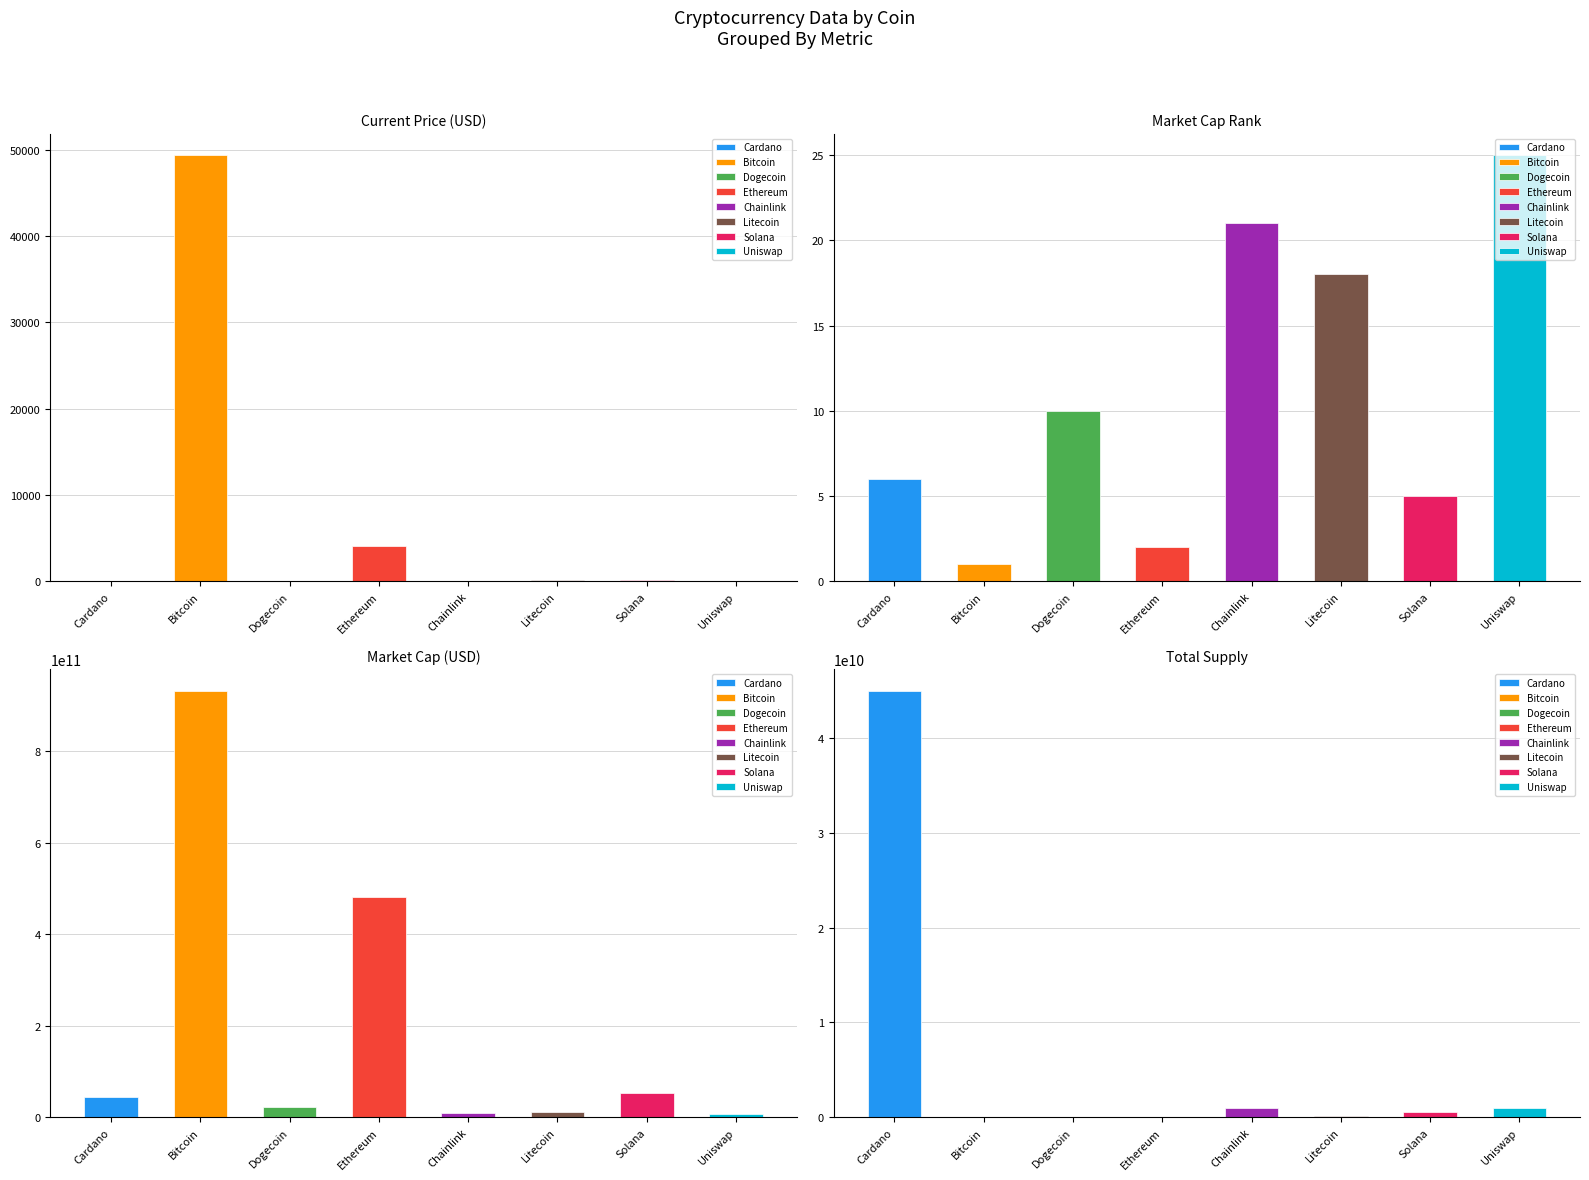

Which series has the largest total across all categories?

market_cap